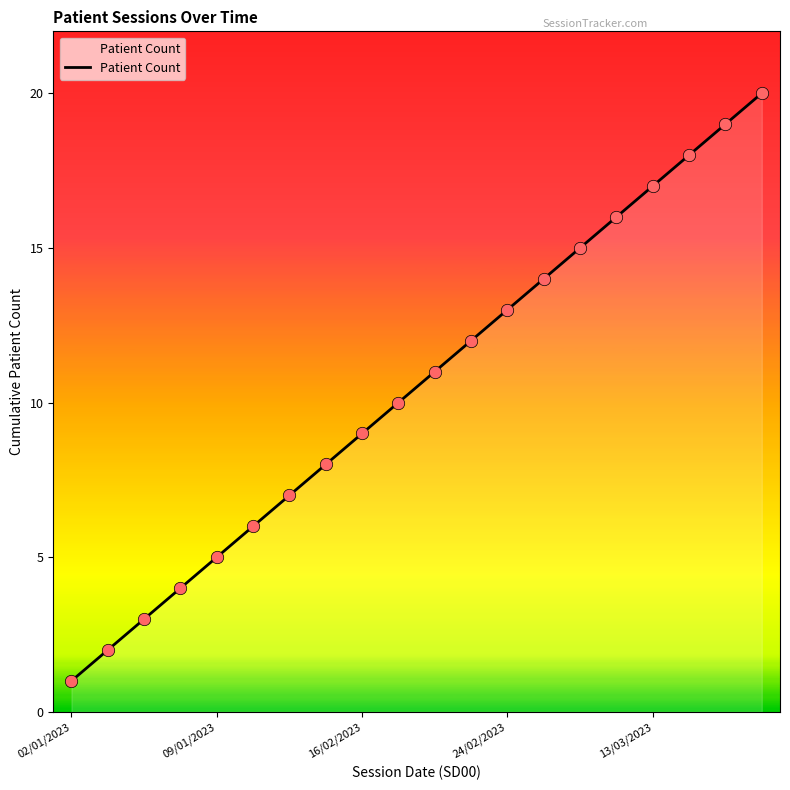

What is the greatest value displayed?

20